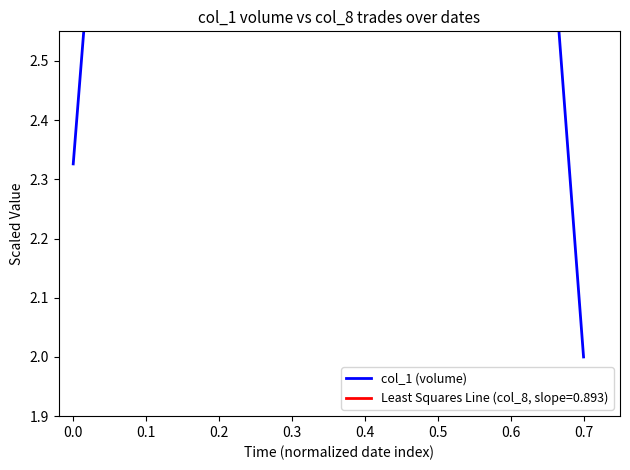

Between −0.1 and 0.3, which is larger?

0.3